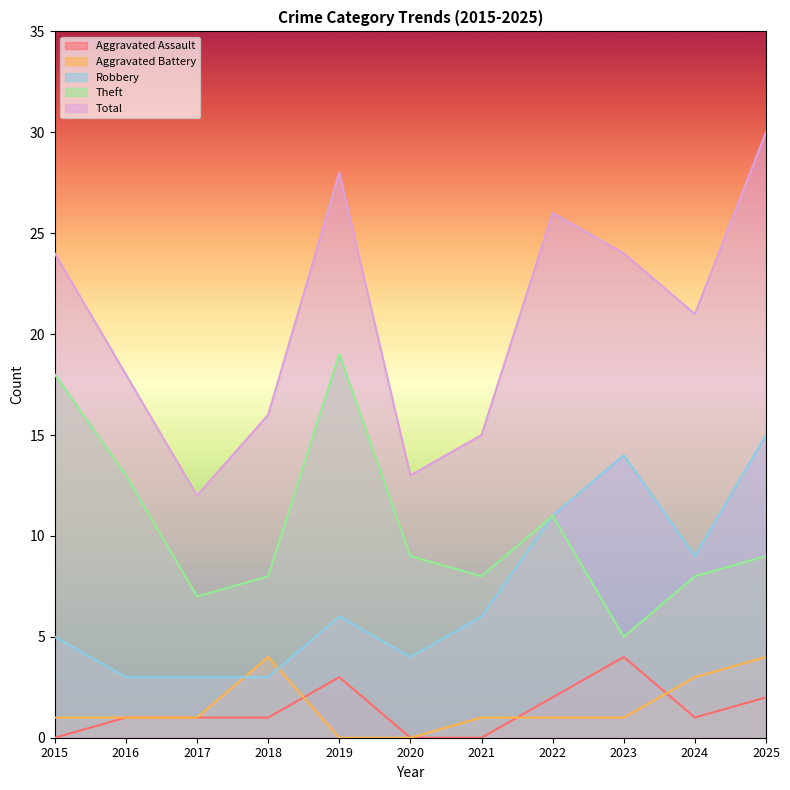

Which series has the largest total across all categories?

Total